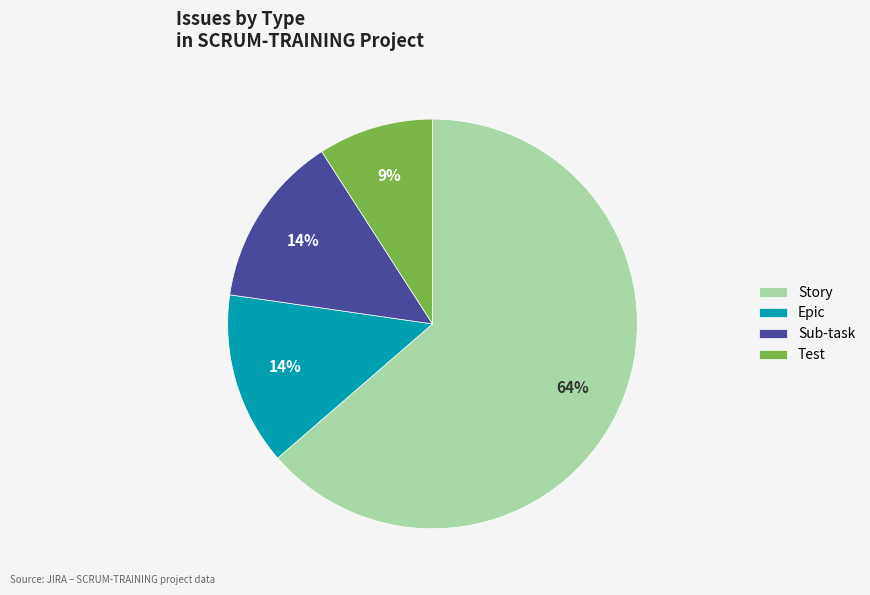

Between Test and Story, which is larger?

Story